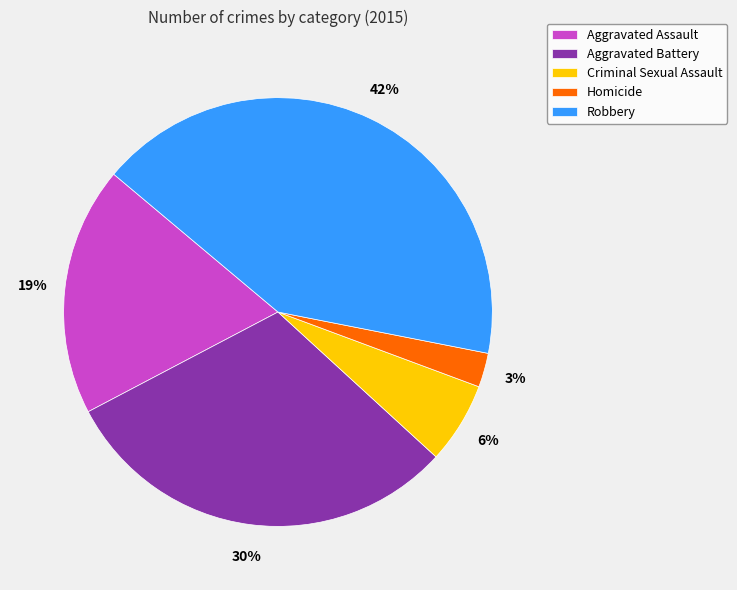

Which has a higher value, Robbery or Homicide?

Robbery